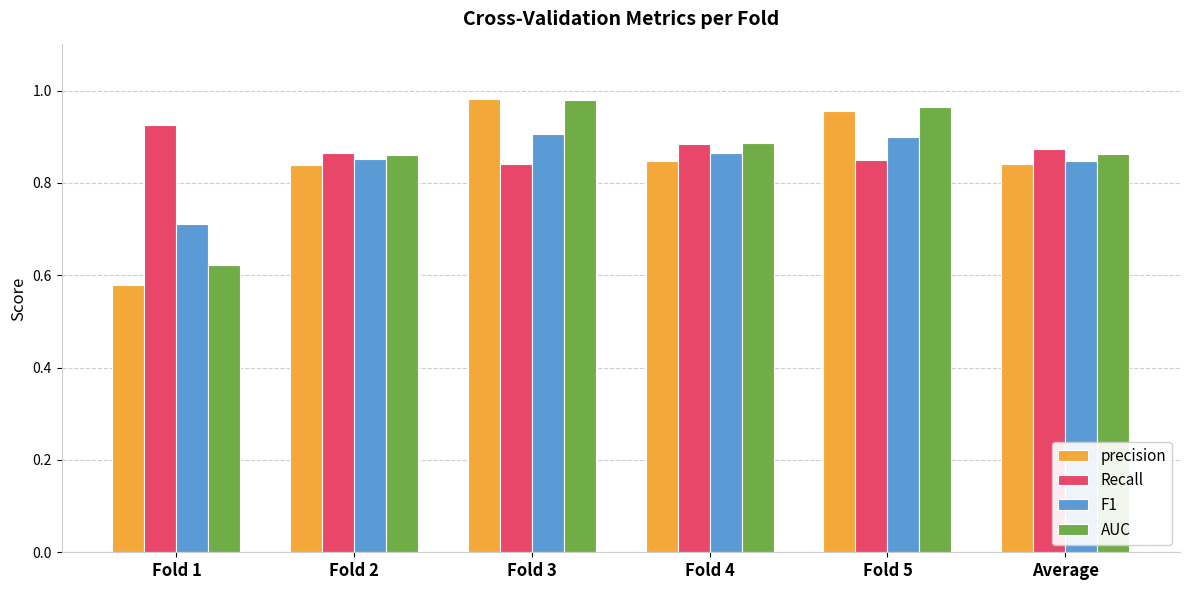

At which label is Recall closest to 0?

Fold 3